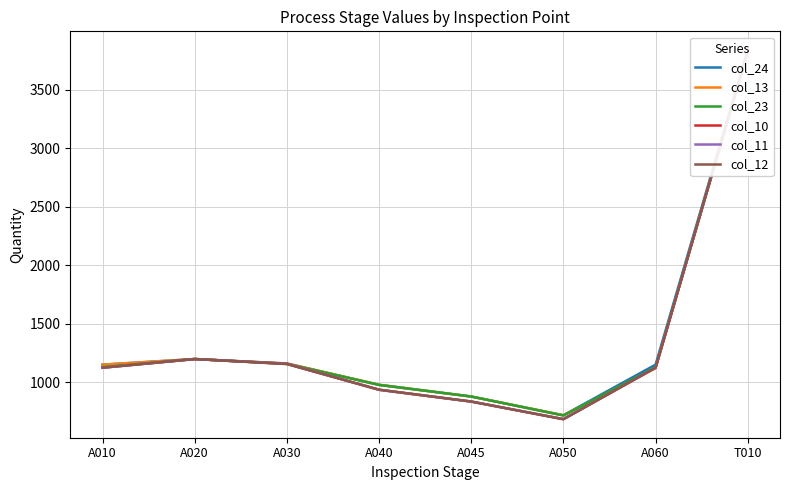

What is the total value across all series at A010?

6813